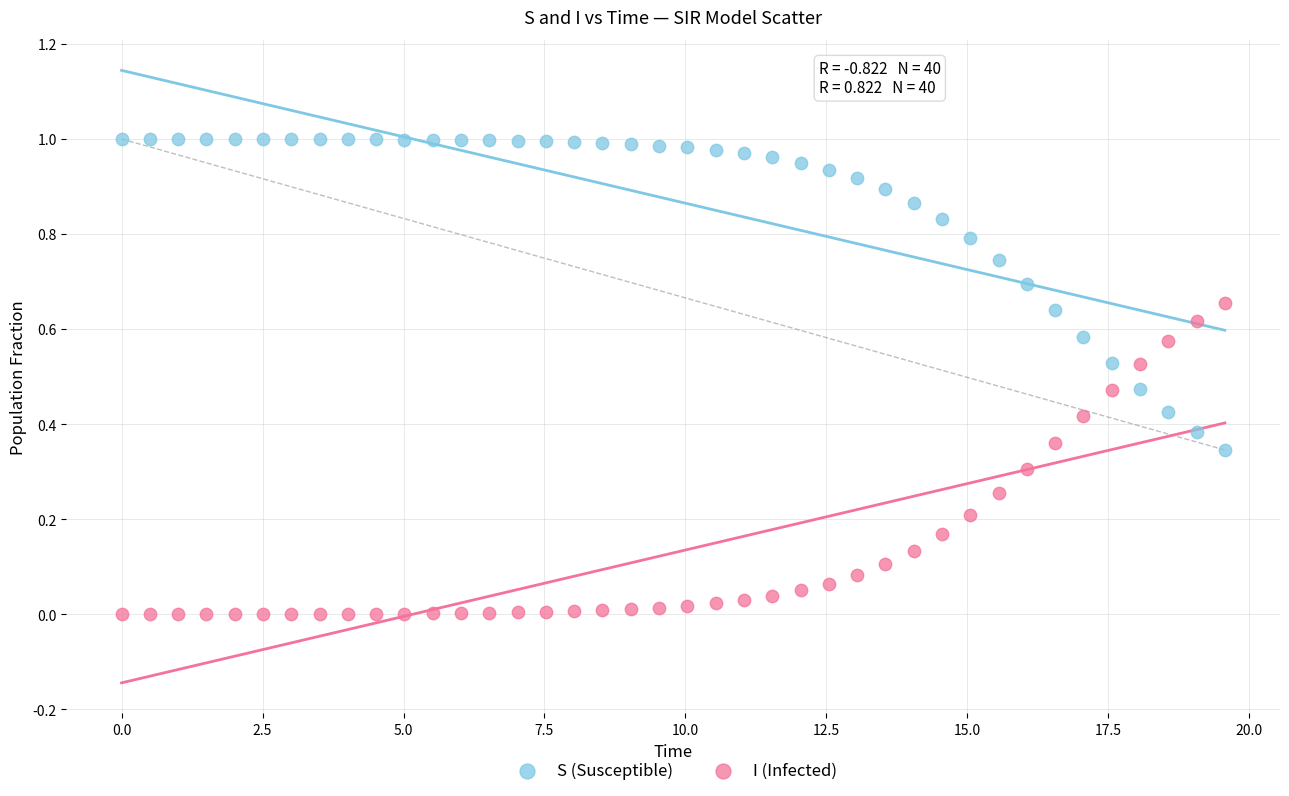

What are all the series names shown in the legend?

S (Susceptible), I (Infected)